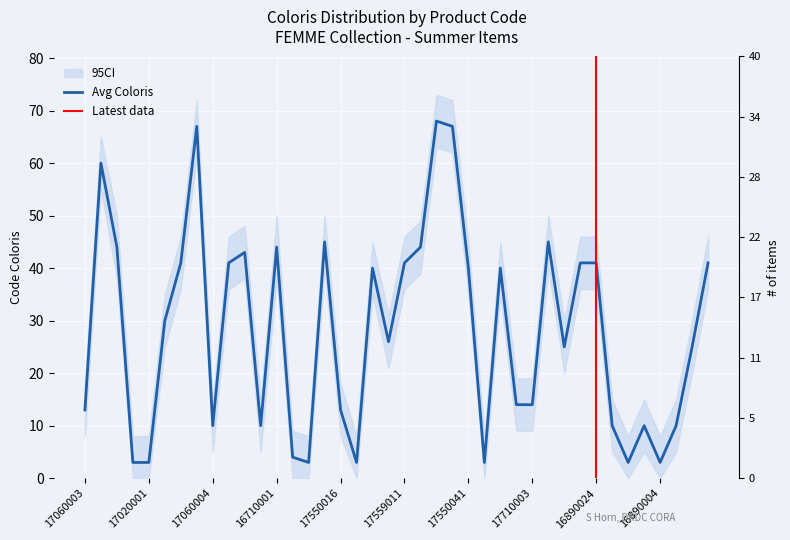

What is the change in value from 17040002 to 17550033?

-64